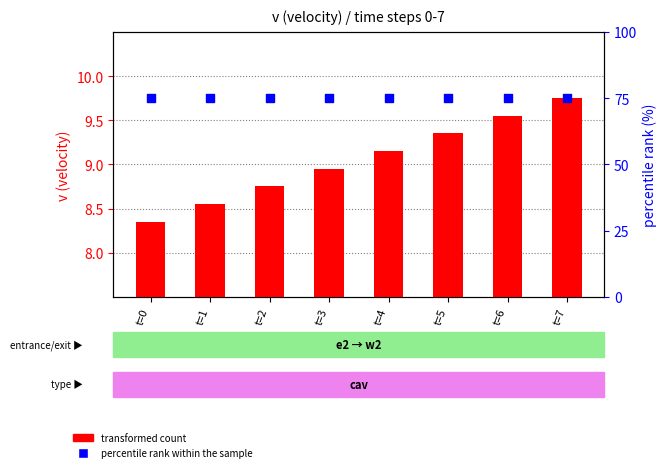

Which series has the largest Y range (max minus min)?

transformed count